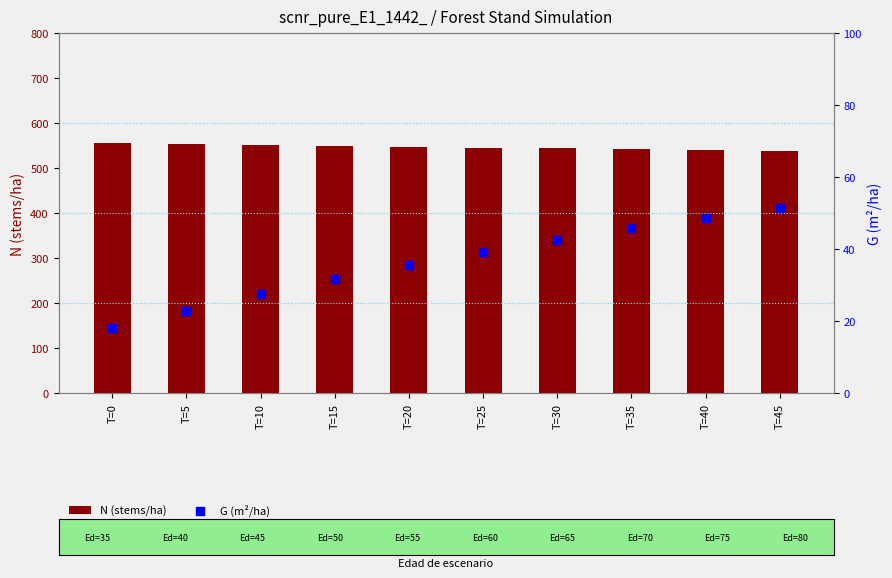

At which category is the sum across all series the highest?

T=45